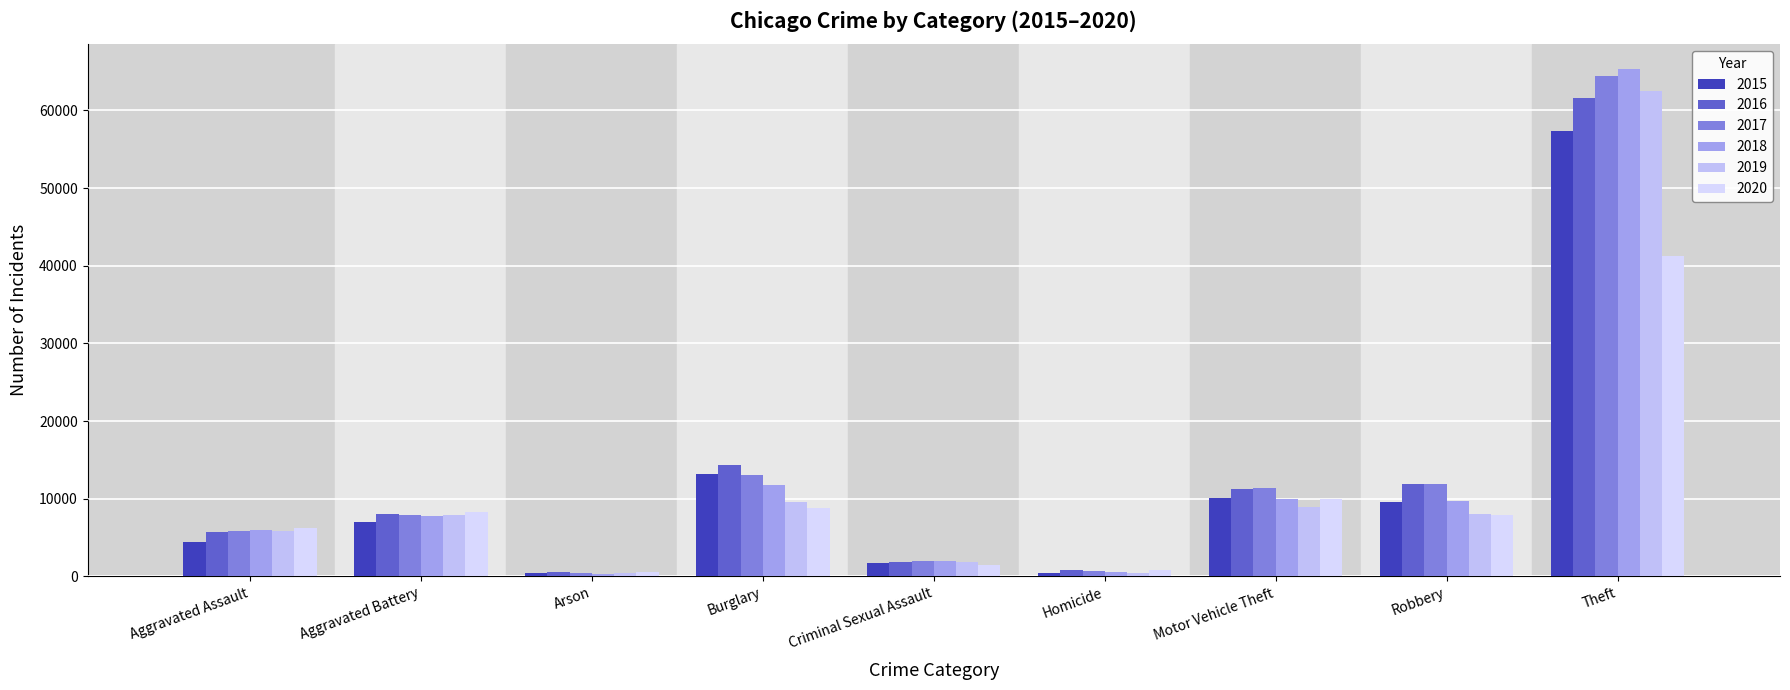

What is the value of the 2018 bar at the 9th from the left?

65286